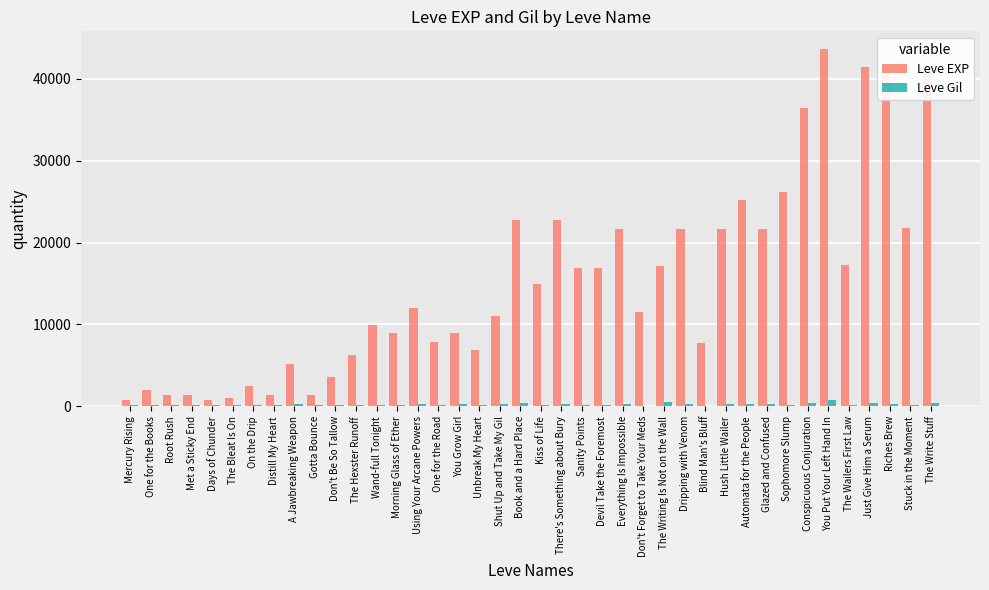

Is it true that Leve EXP equals 43600 at You Put Your Left Hand In?

True